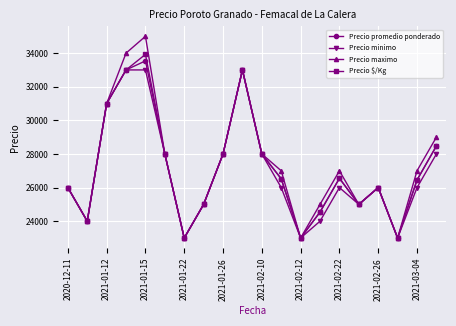

What is the value of the Precio promedio ponderado point at the 13th from the left?

23000